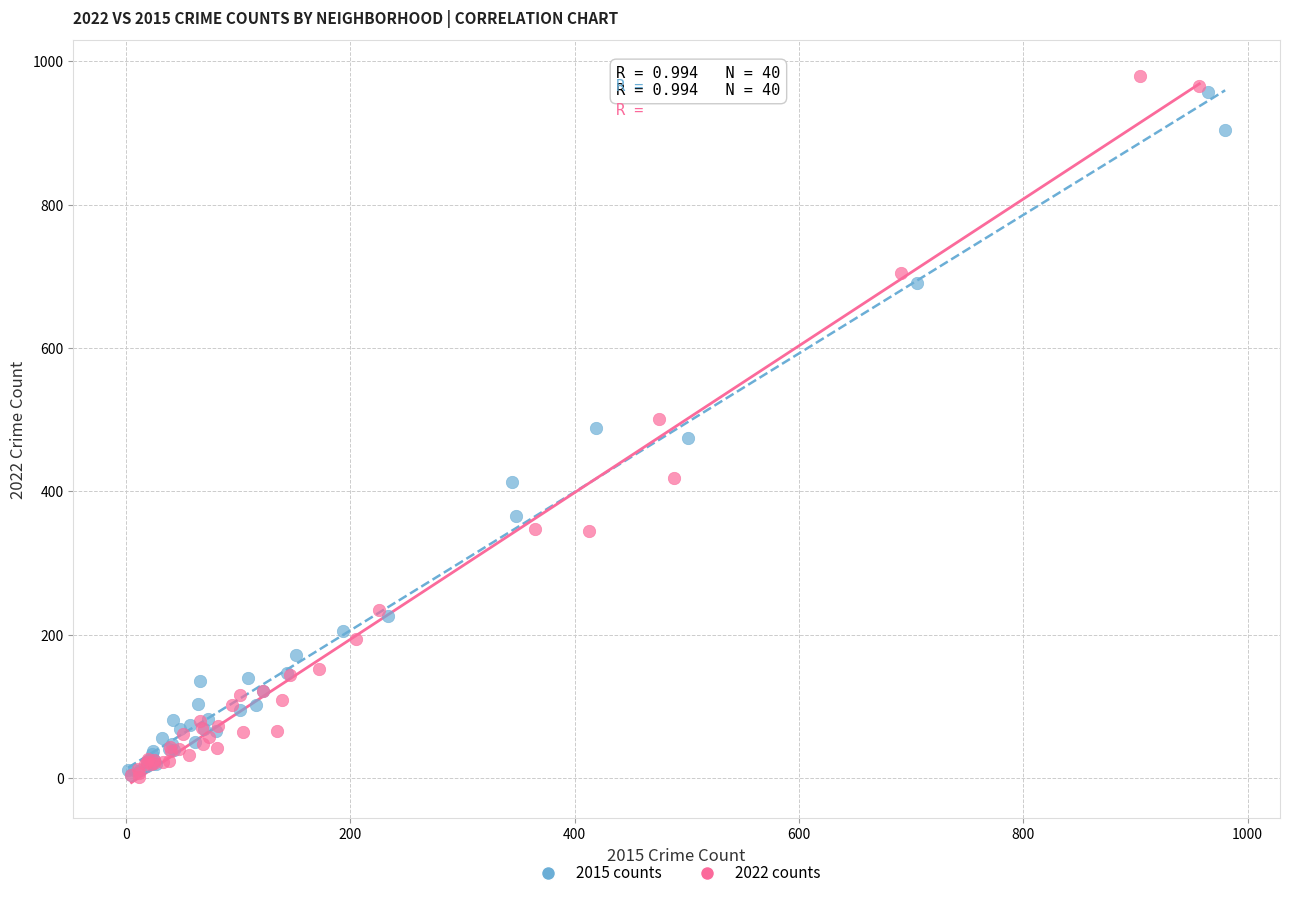

What are all the series names shown in the legend?

2015 counts, 2022 counts